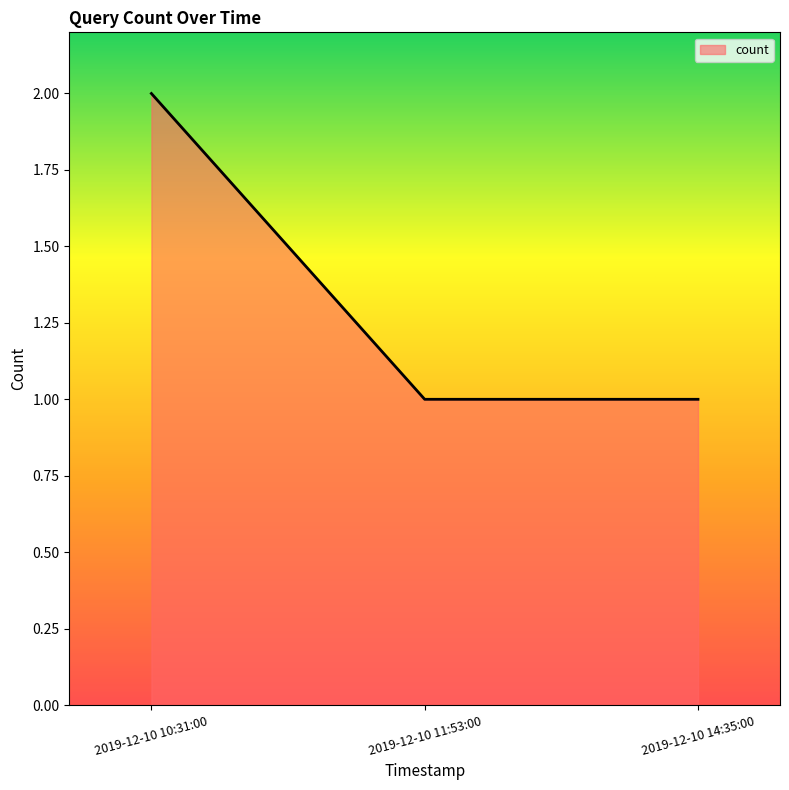

What is the difference between the maximum and second lowest values?

1